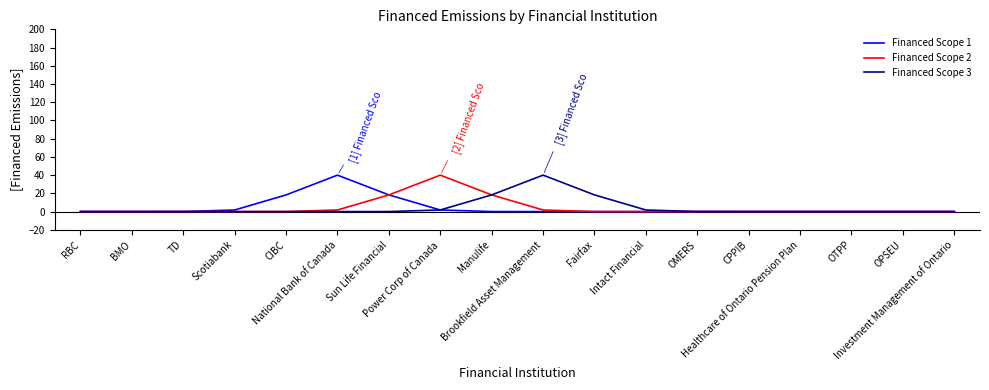

Is this an area chart (filled region under the line)?

No